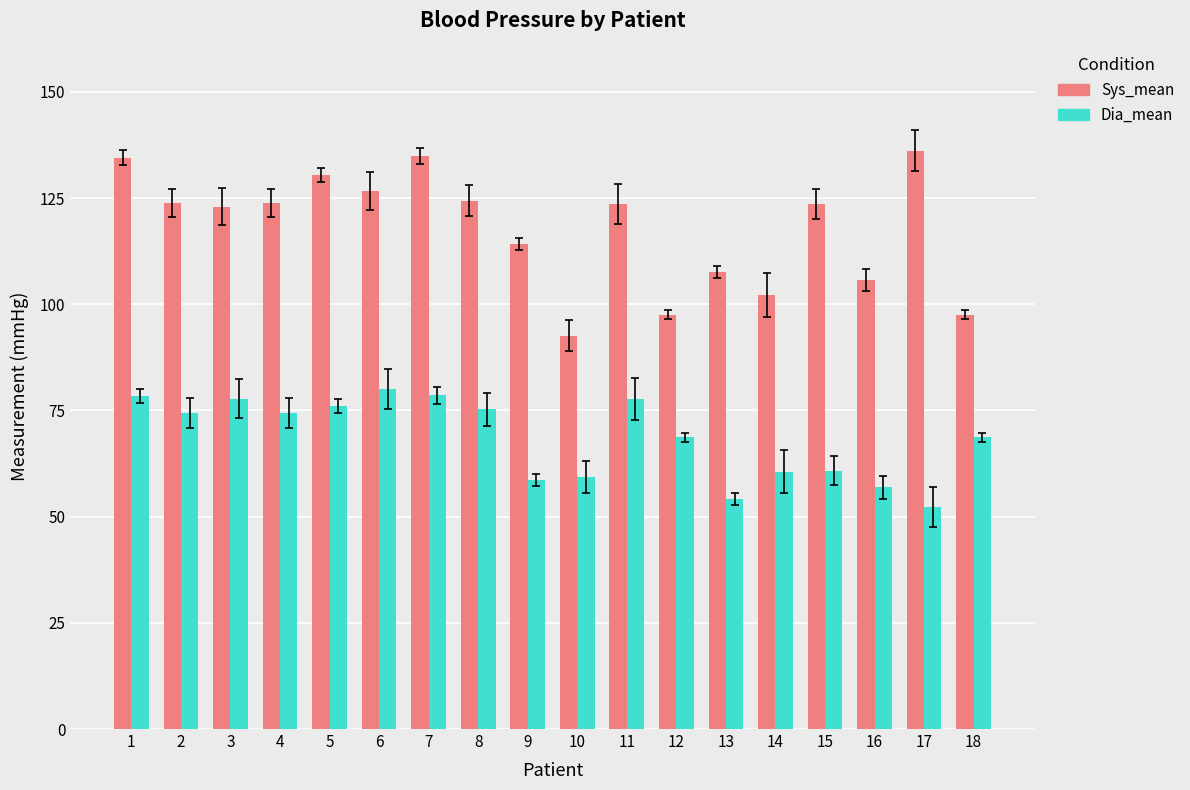

Rank the series at 17 from highest to lowest value.

Sys_mean, Dia_mean